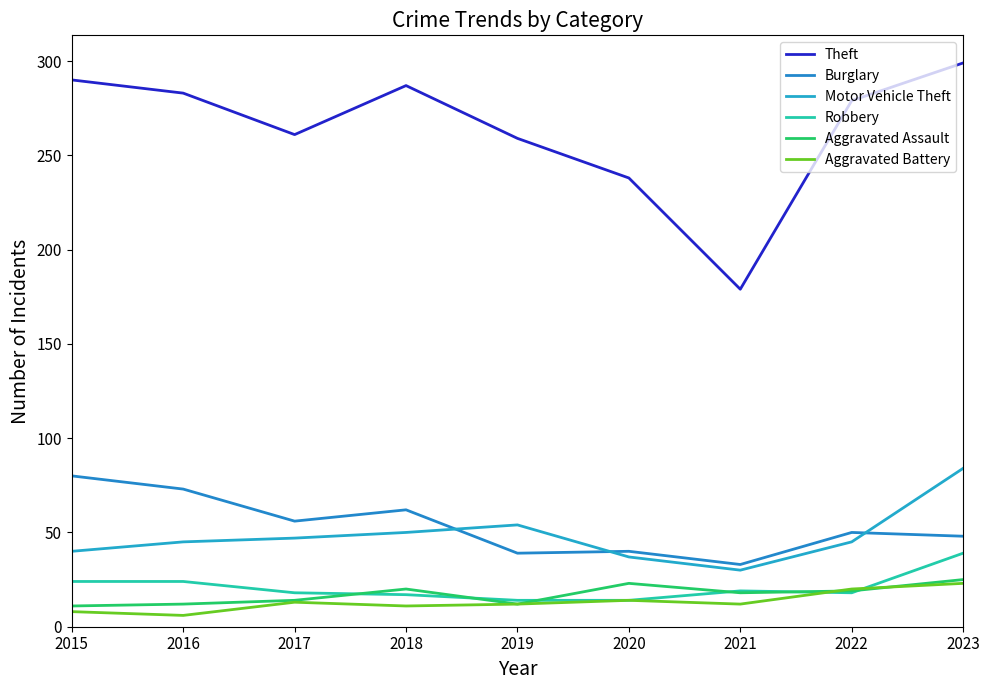

True or false: Motor Vehicle Theft and Aggravated Assault cross at least once.

False